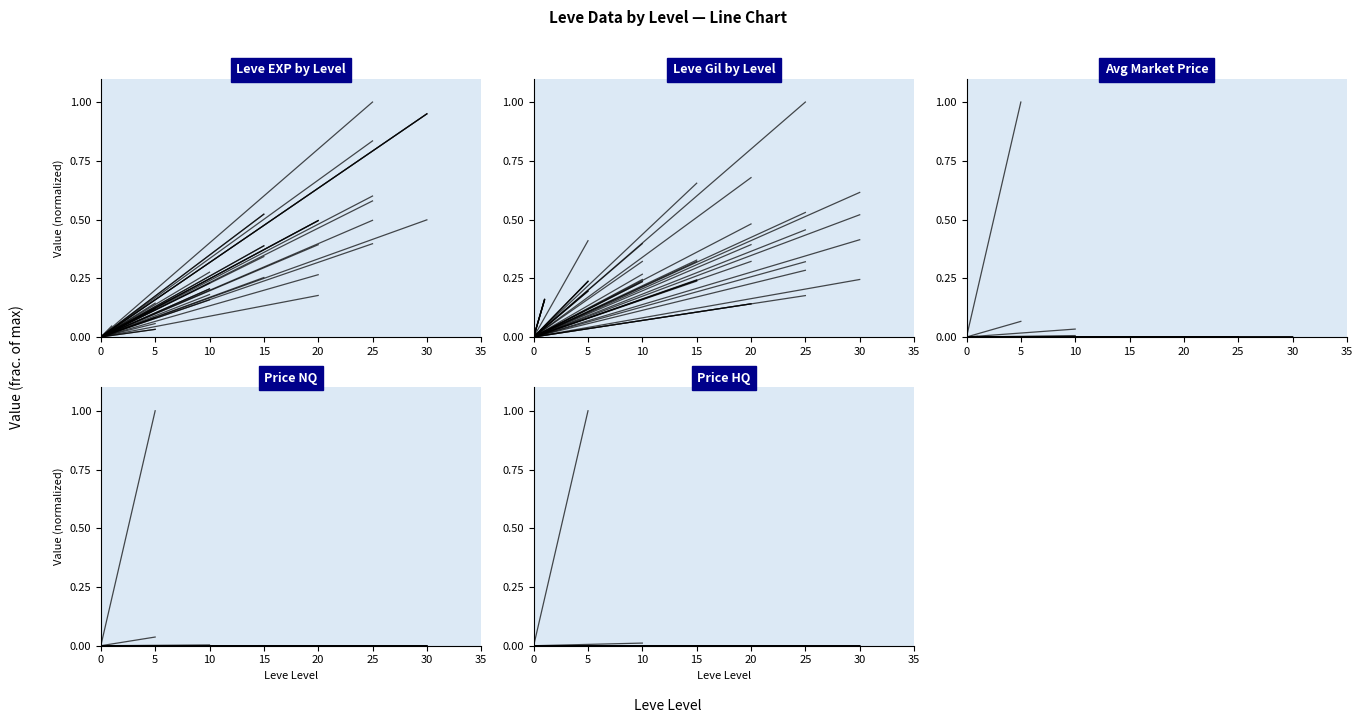

Does the chart have visible grid lines?

No